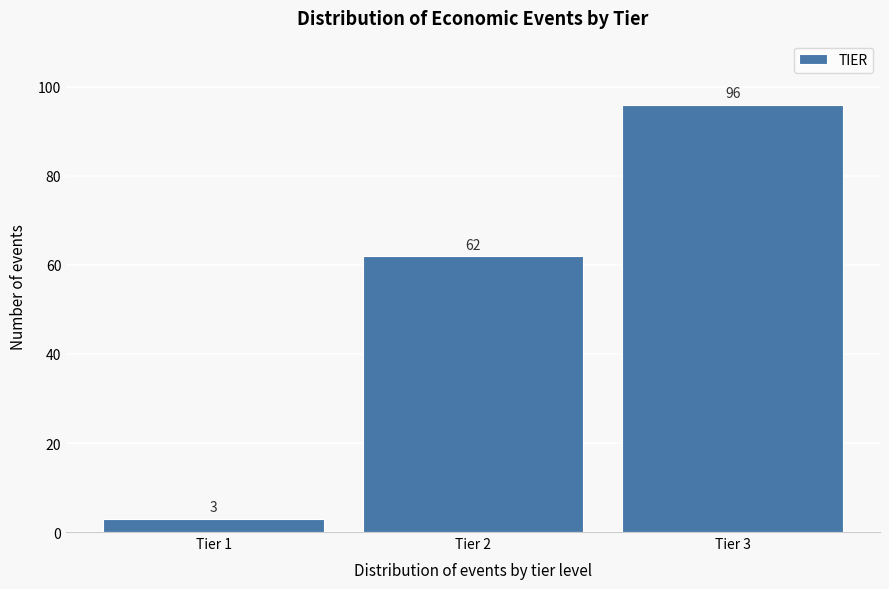

Reading left to right, what are all the values shown in this chart?

3	62	96